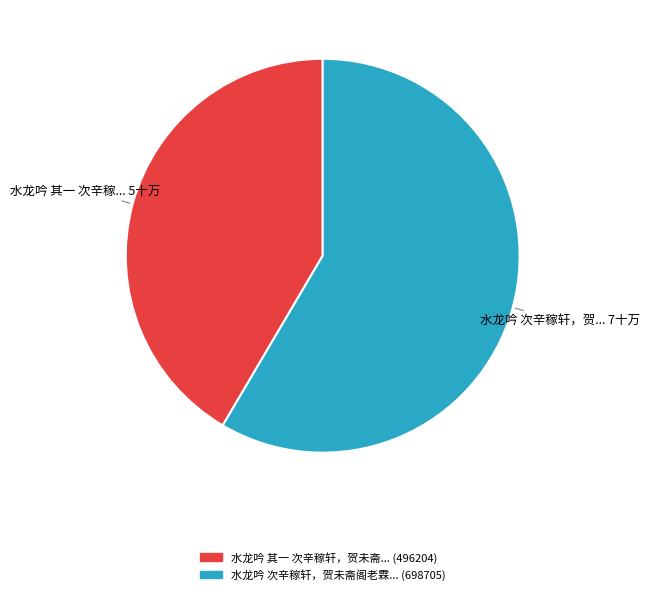

Is there a majority slice in this chart?

Yes